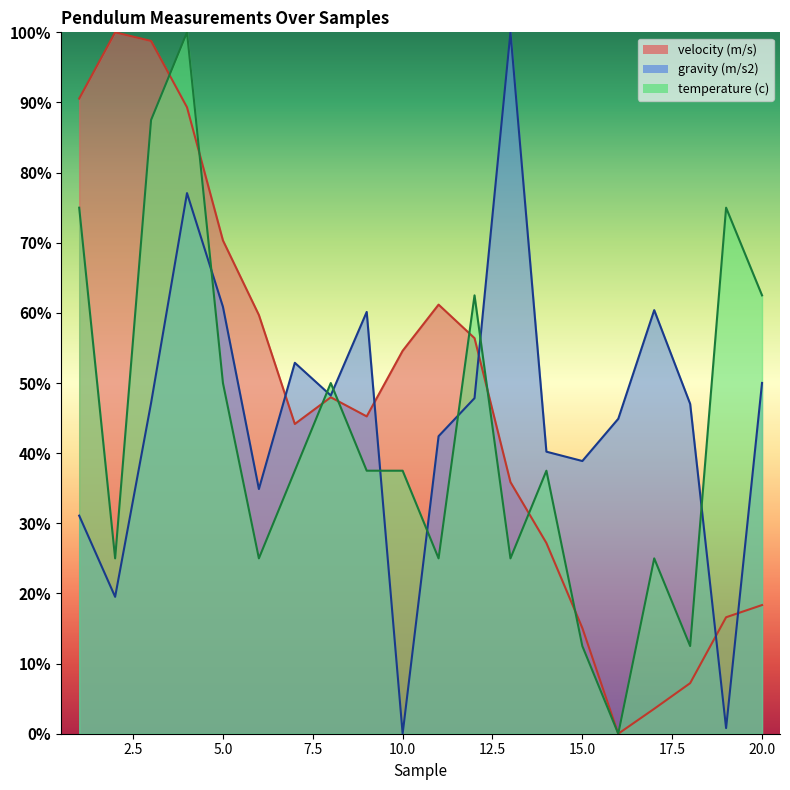

After their last crossing, which series has the higher values: gravity (m/s2) or temperature (c)?

temperature (c)